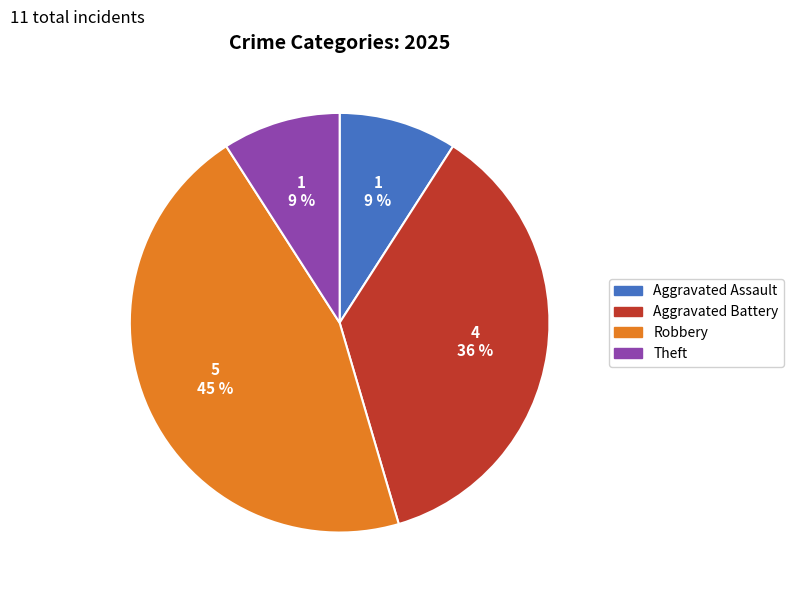

To the nearest percent, what is the average slice percentage?

25%